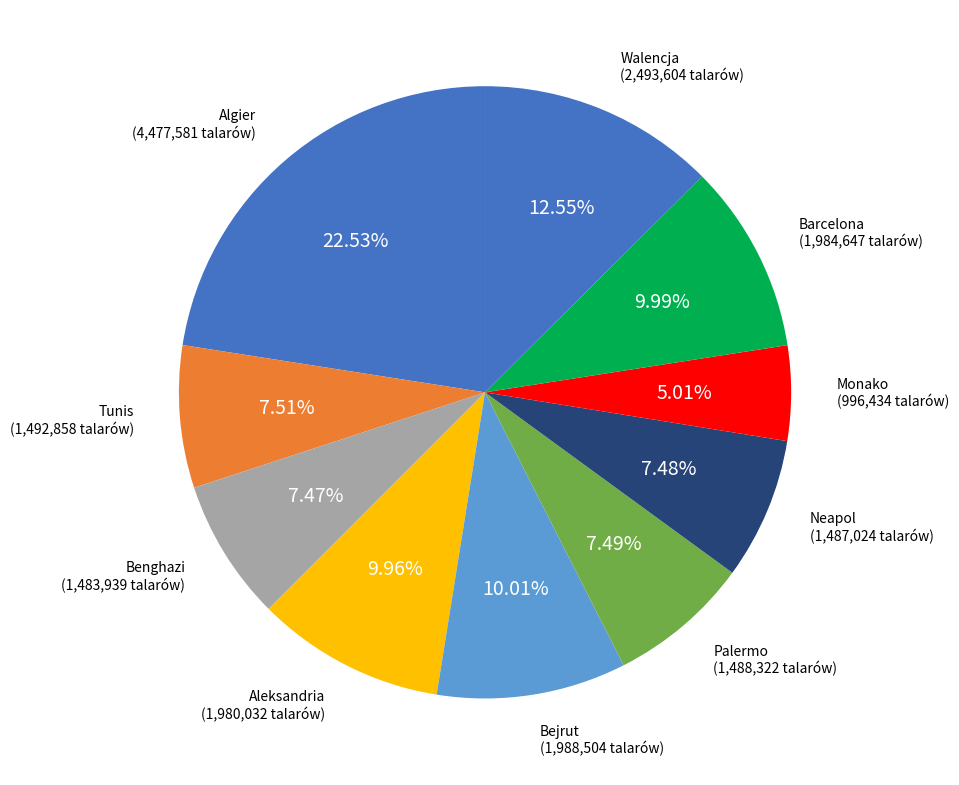

Between Barcelona and Monako, which is larger?

Barcelona